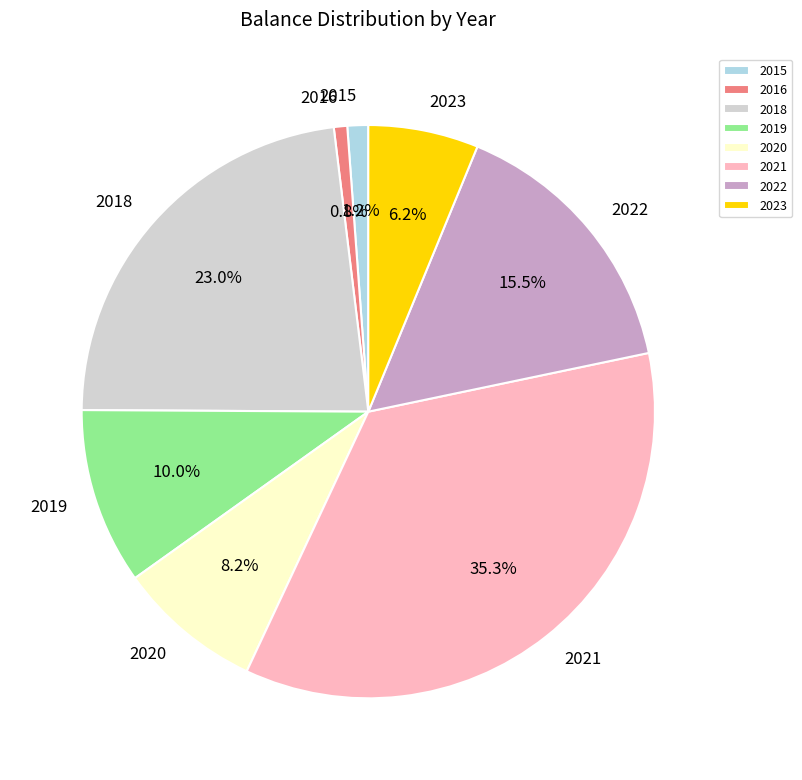

Does any single category account for the majority?

No